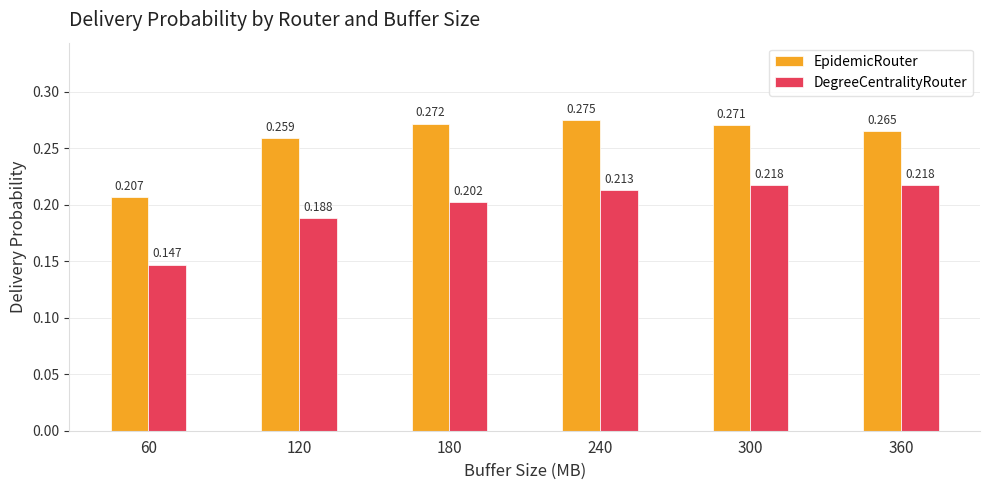

Is the value of DegreeCentralityRouter at 120 greater than the value of EpidemicRouter at 60?

No